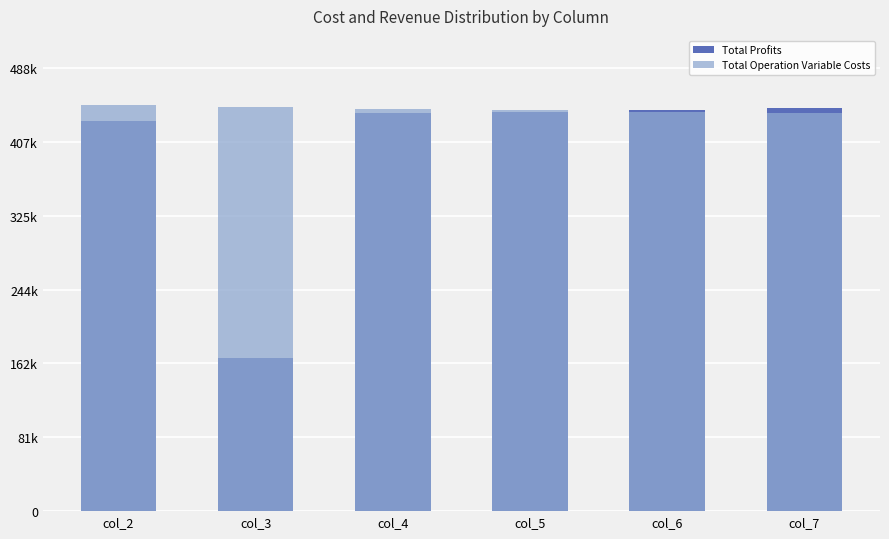

Read the Total Profits value at col_7.

444005.1